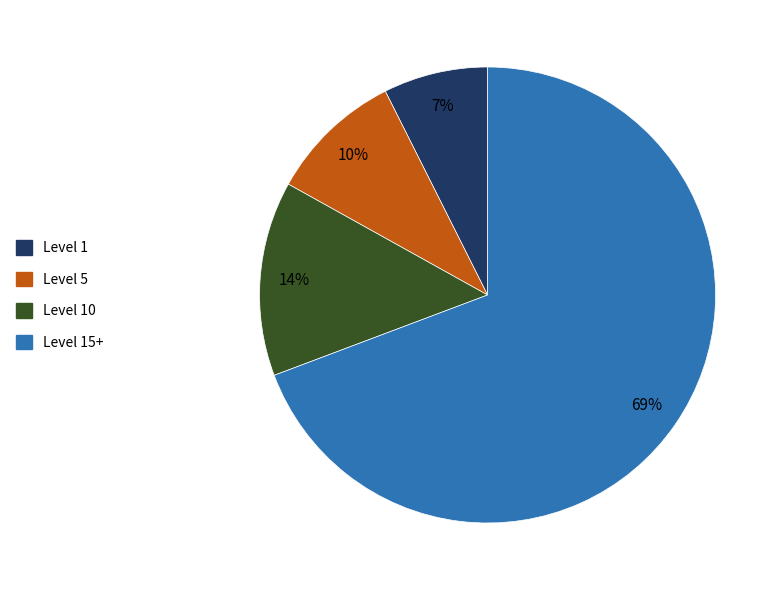

To the nearest percent, what is the average slice percentage?

25%